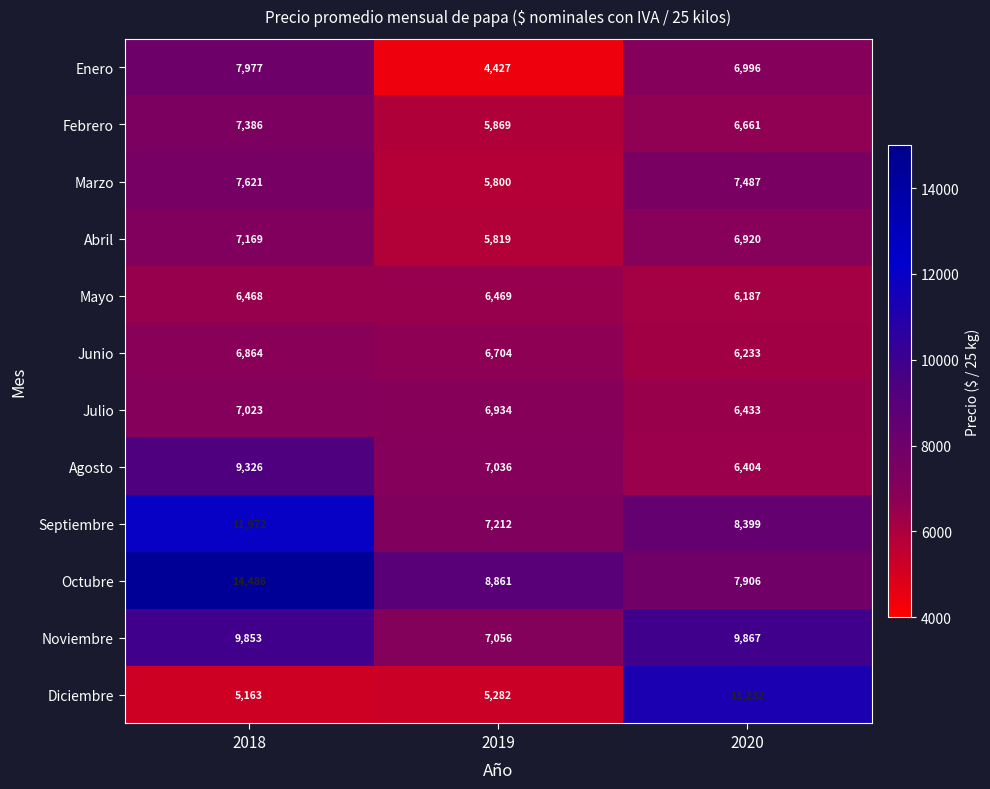

Which series has the largest total across all categories?

Octubre